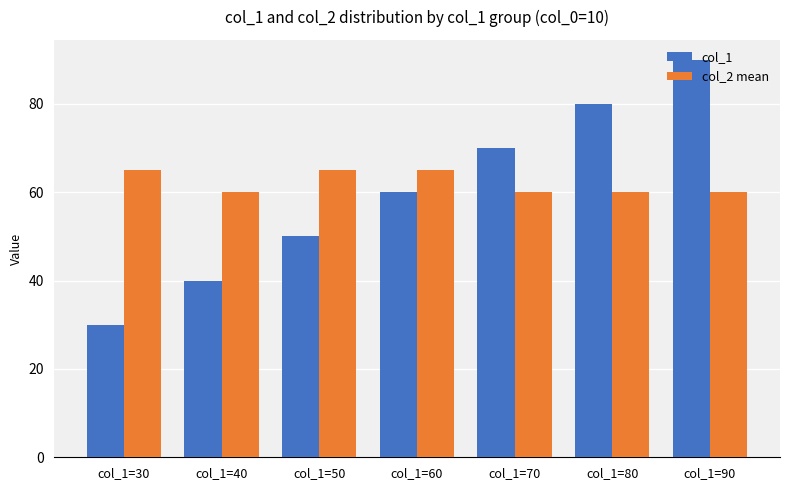

How many distinct data groups are displayed?

2